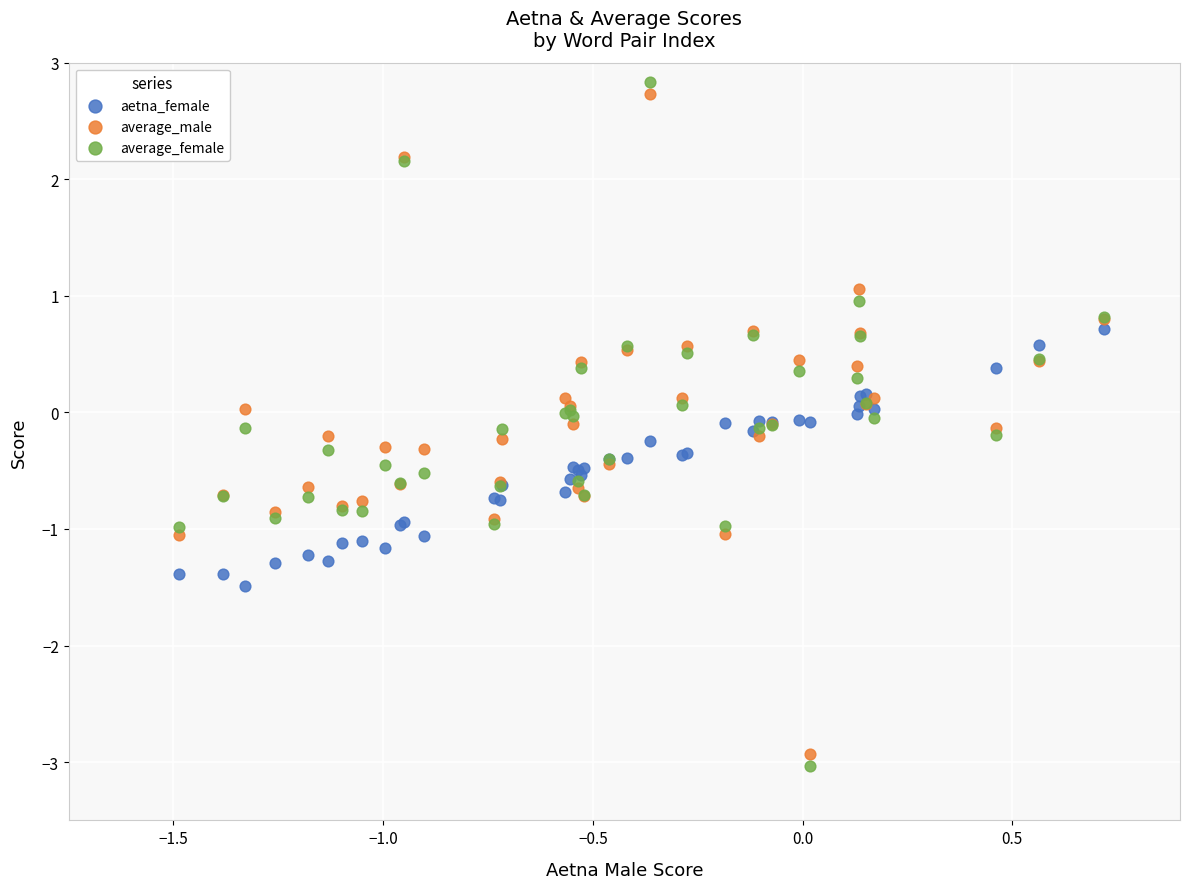

What is the X range (max minus min) for the scatter plot?

2.2